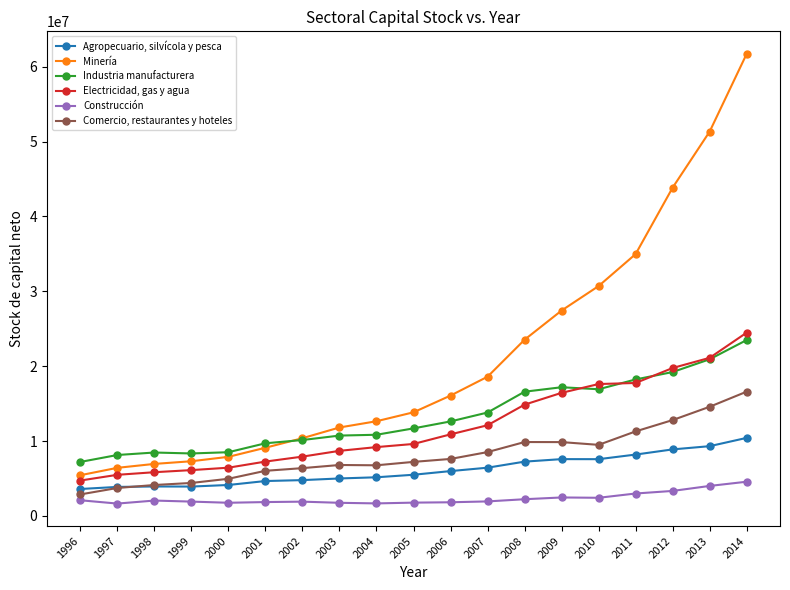

What is the difference between the highest and lowest values at 2004?

10978318